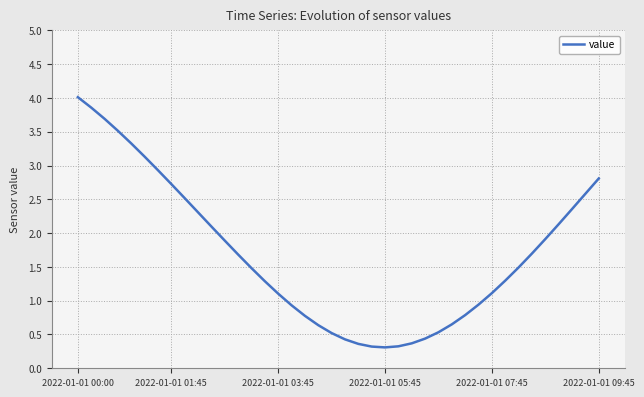

Does the chart display data point markers on the line(s)?

No